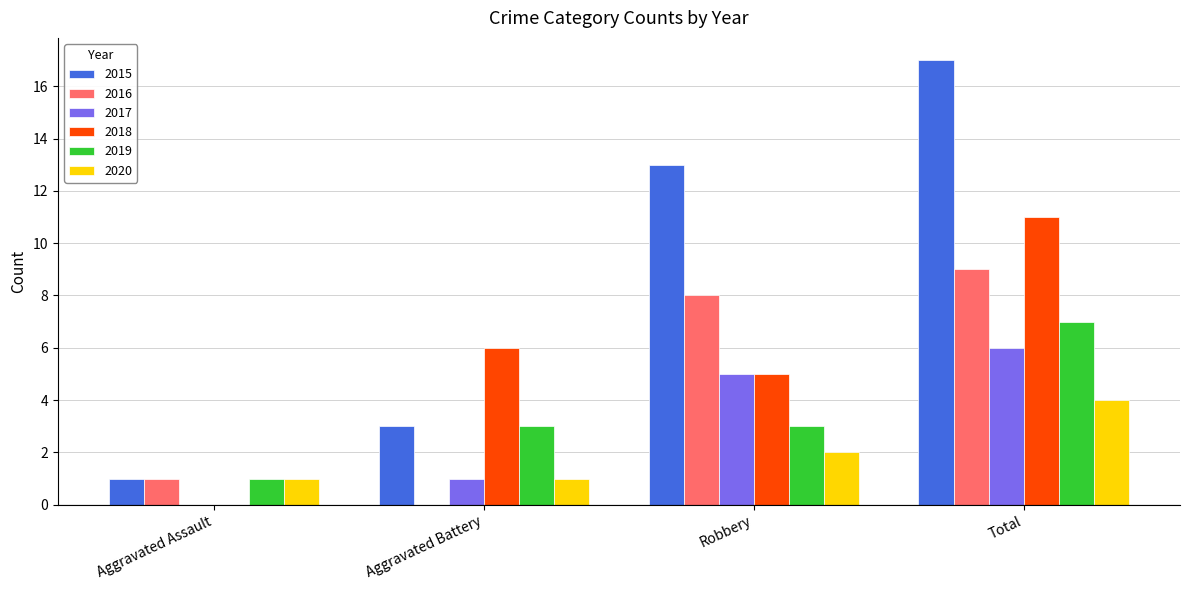

Reading right to left, transcribe all the data shown in this chart.

2015: 17	13	3	1
2016: 9	8	0	1
2017: 6	5	1	0
2018: 11	5	6	0
2019: 7	3	3	1
2020: 4	2	1	1